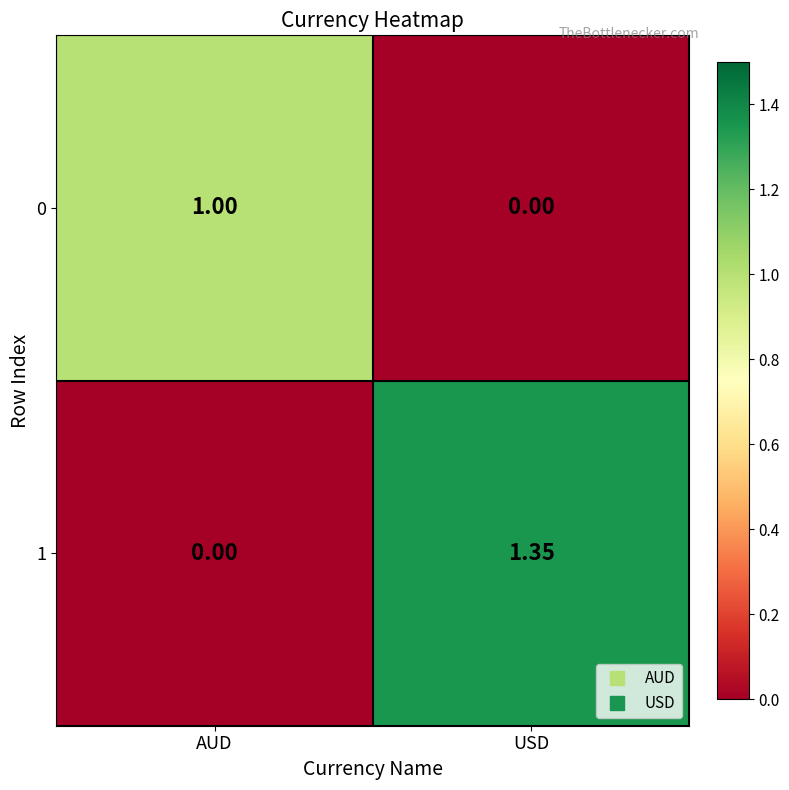

Between AUD and USD, which series saw the biggest shift?

1